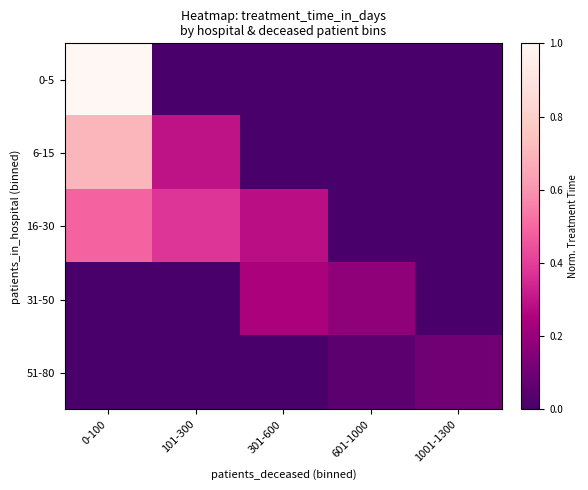

Reading left to right, list all the values displayed in this chart.

0-5: 0-100=1.0	101-300=0.0	301-600=0.0	601-1000=0.0	1001-1300=0.0
6-15: 0-100=0.7	101-300=0.3	301-600=0.0	601-1000=0.0	1001-1300=0.0
16-30: 0-100=0.5	101-300=0.4	301-600=0.3	601-1000=0.0	1001-1300=0.0
31-50: 0-100=0.0	101-300=0.0	301-600=0.2	601-1000=0.2	1001-1300=0.0
51-80: 0-100=0.0	101-300=0.0	301-600=0.0	601-1000=0.1	1001-1300=0.1